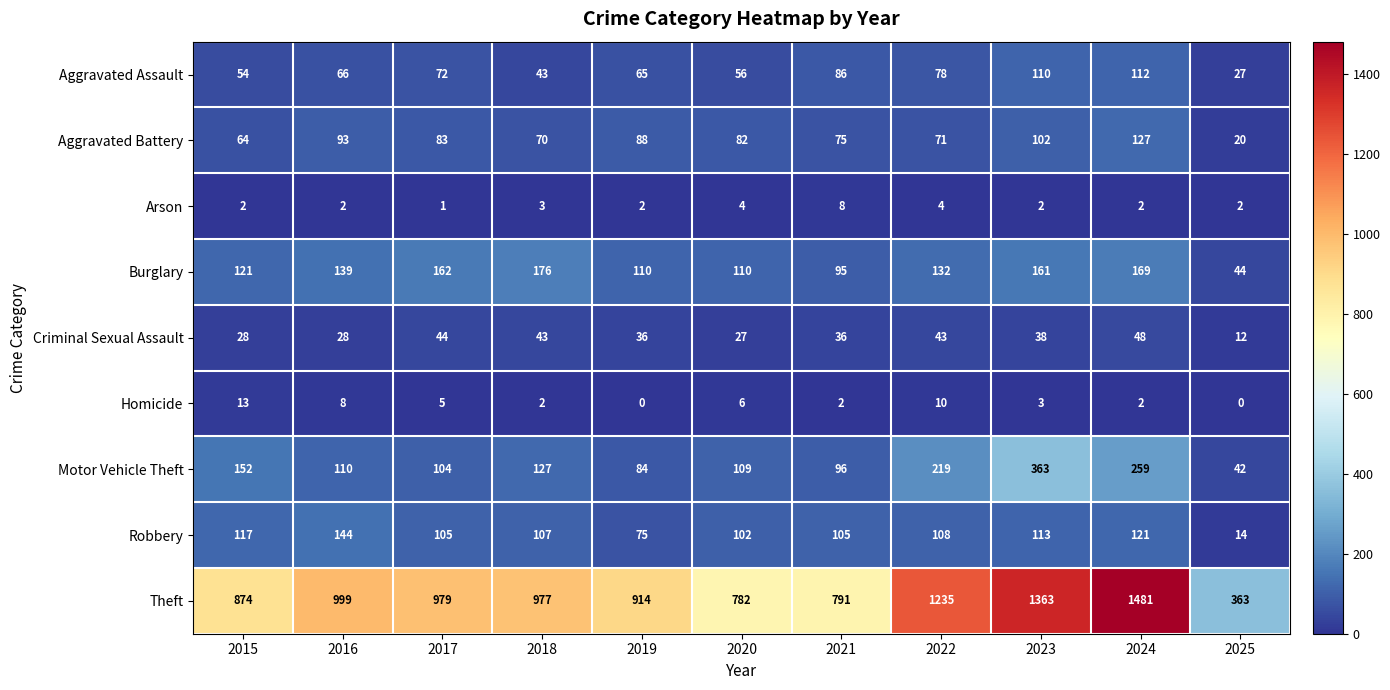

Count the number of categories in the chart.

11